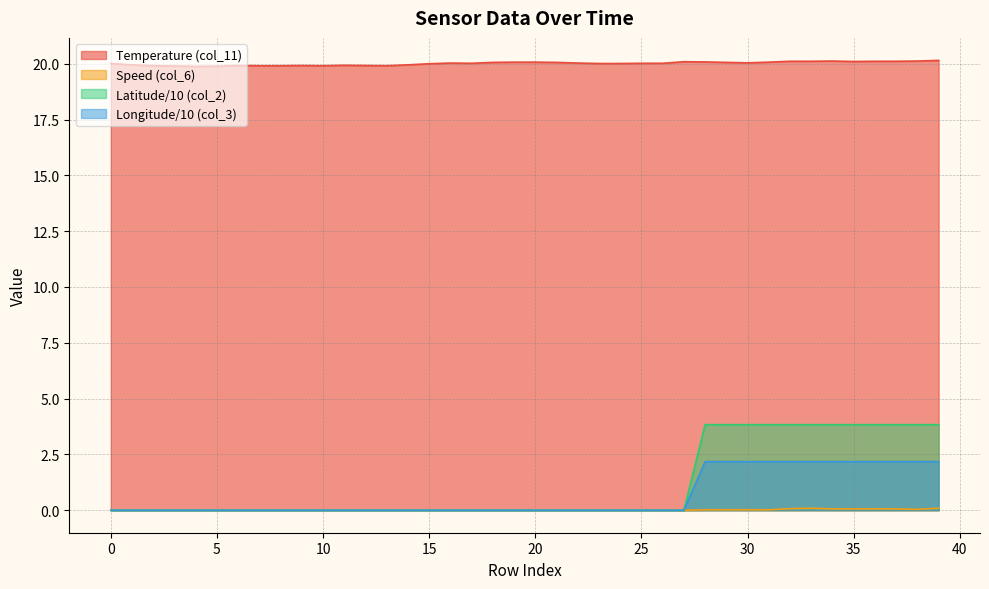

At which label does col_11 reach its minimum?

4